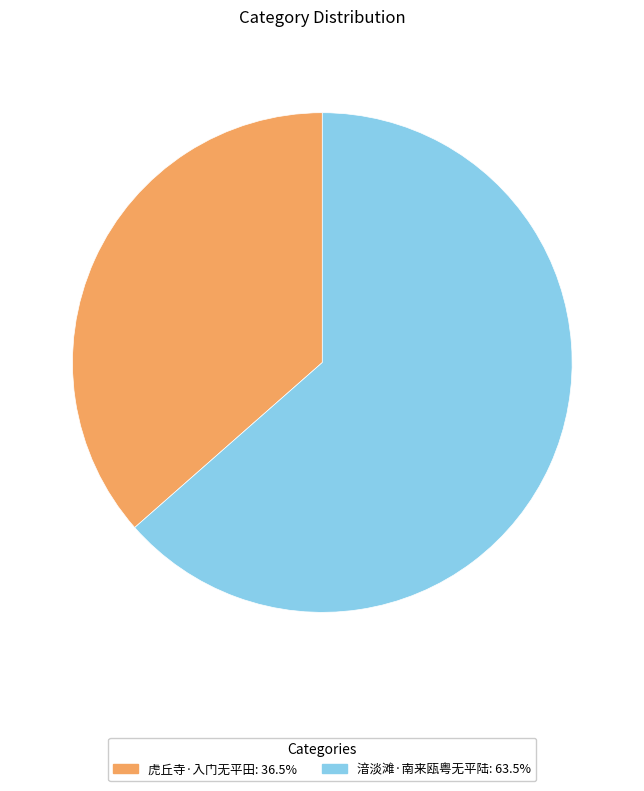

What is the ratio of the value at 虎丘寺·入门无平田: 36.5% to the value at 湆淡滩·南来瓯粤无平陆: 63.5%?

0.6